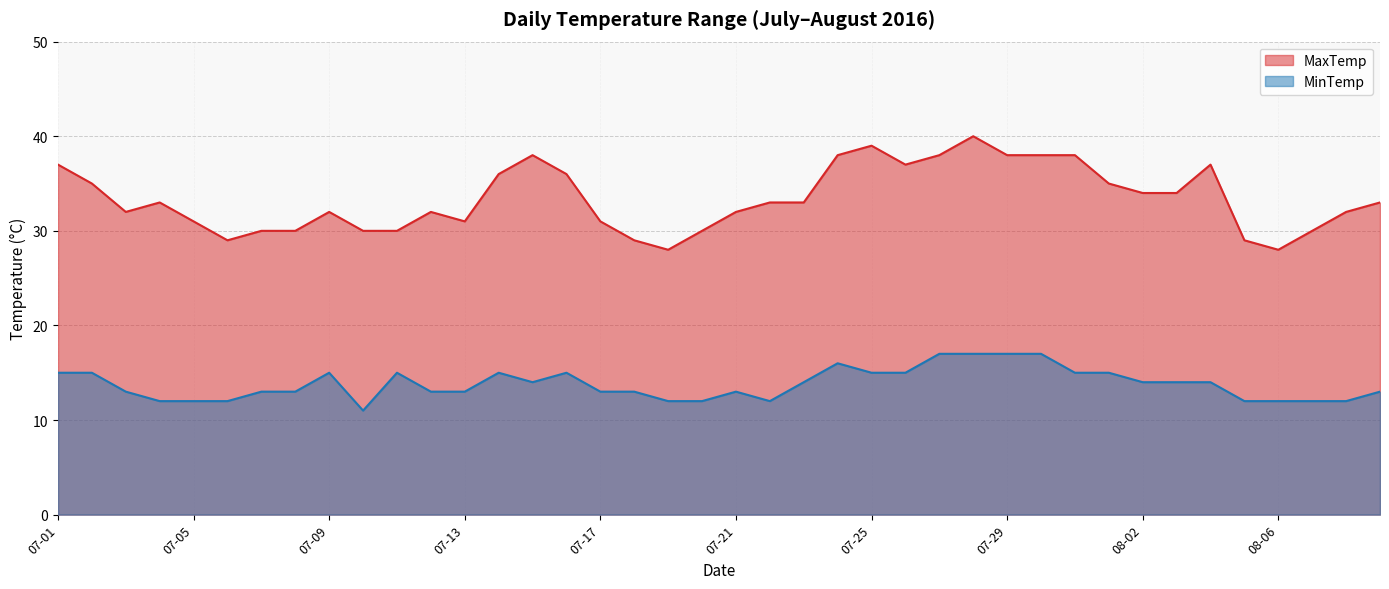

What is the spread (max minus min) of values at 07-07?

17